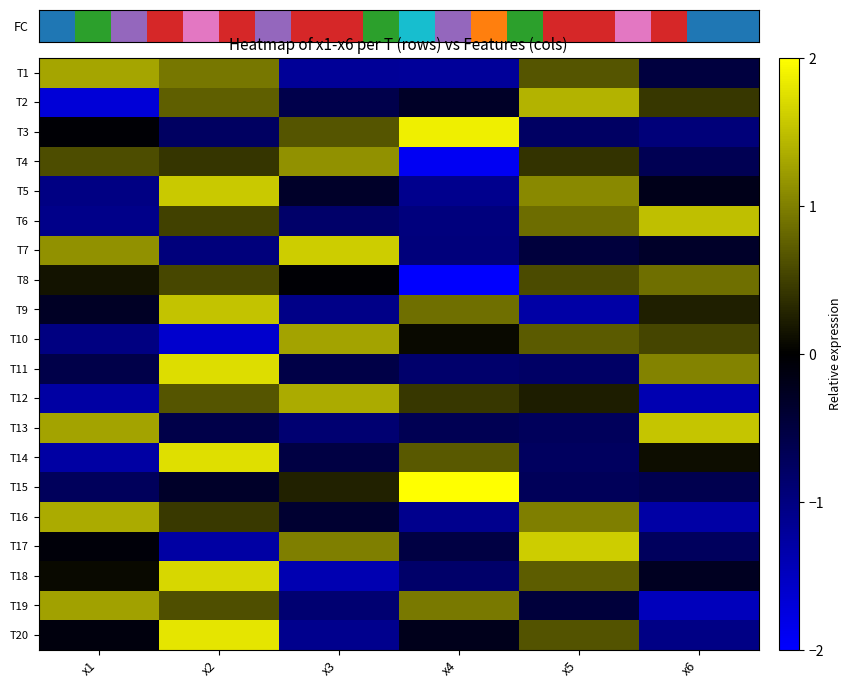

How many distinct data groups are displayed?

20